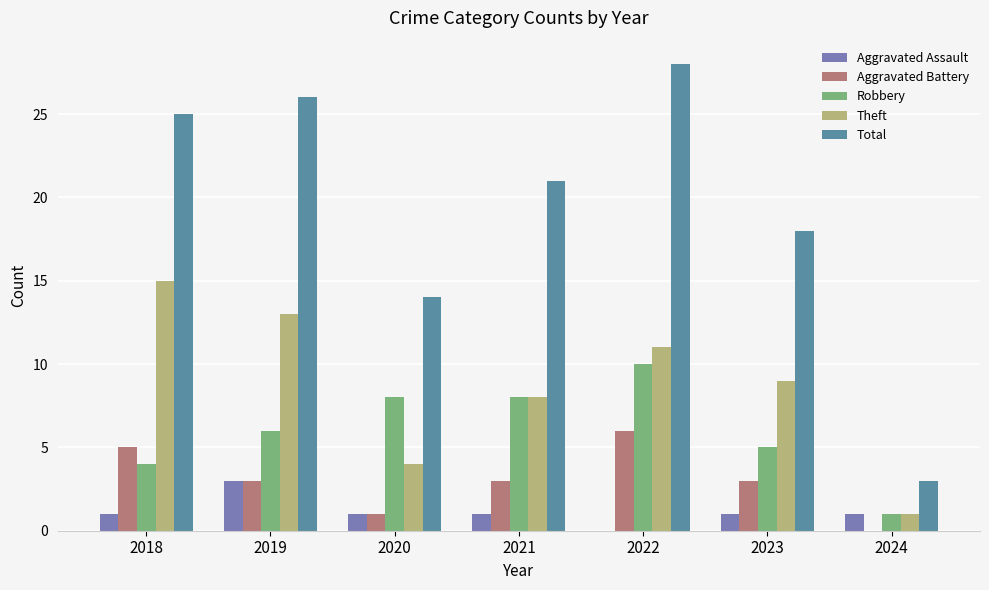

Which series changed the most between 2019 and 2024?

Total